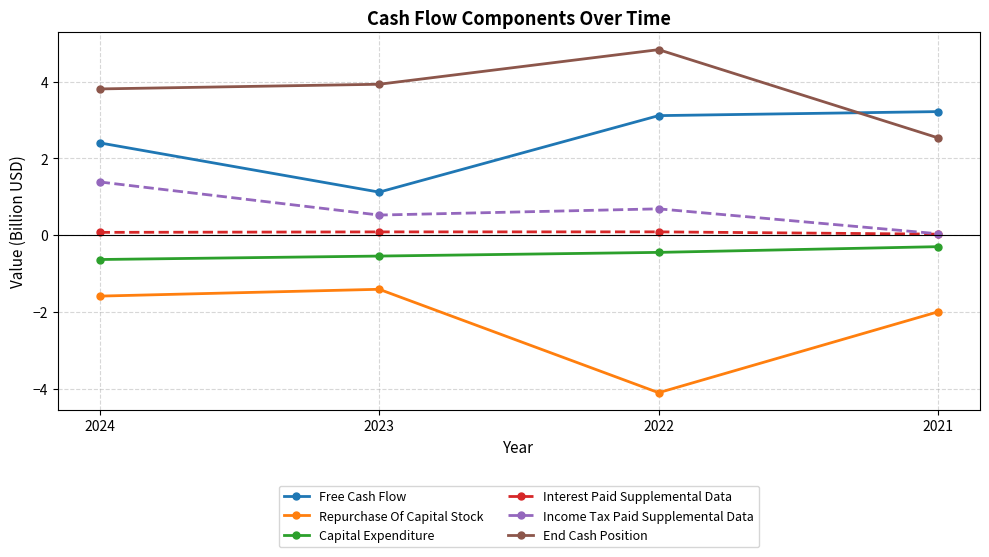

What are all the series names shown in the legend?

Free Cash Flow, Repurchase Of Capital Stock, Capital Expenditure, Interest Paid Supplemental Data, Income Tax Paid Supplemental Data, End Cash Position